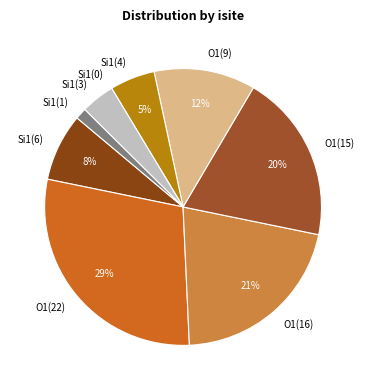

The Si1(1) slice represents 11% of the pie. True or false?

False